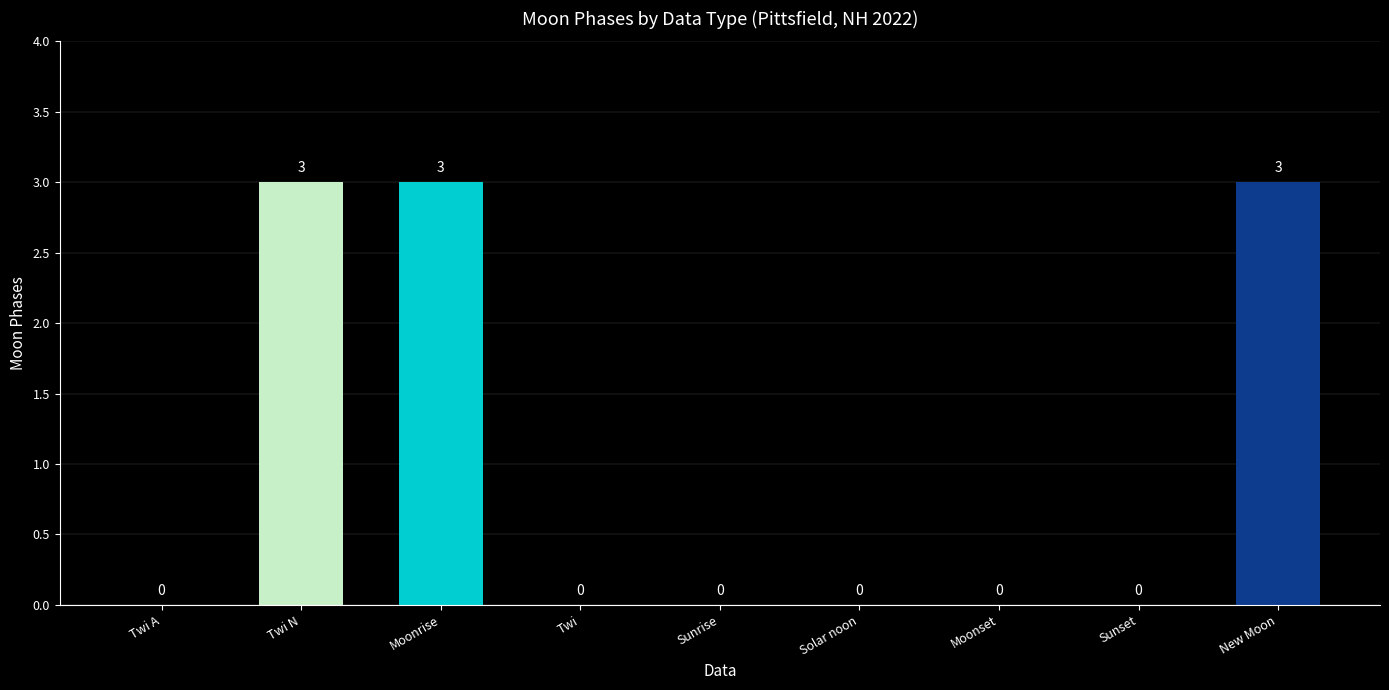

What is the maximum value shown in the chart?

3